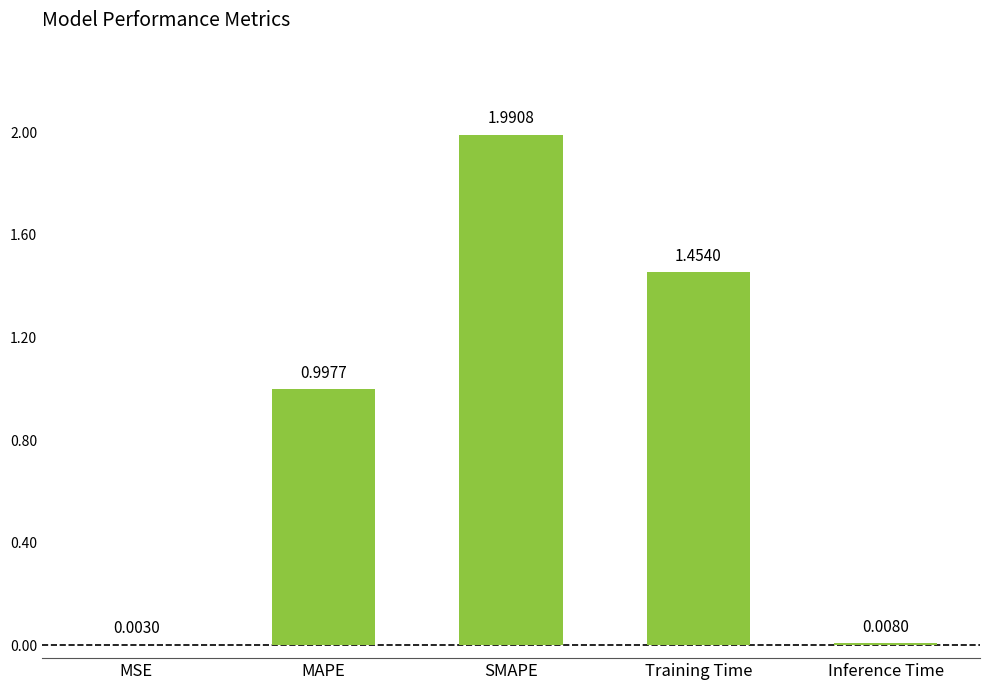

Which label corresponds to the largest value in the chart?

SMAPE